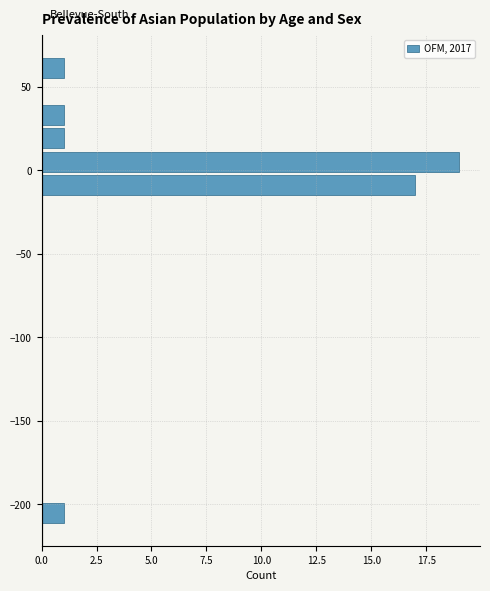

Around what value on the y-axis is the longest bar? Give the approximate position of its centre, as read against the axis.

5